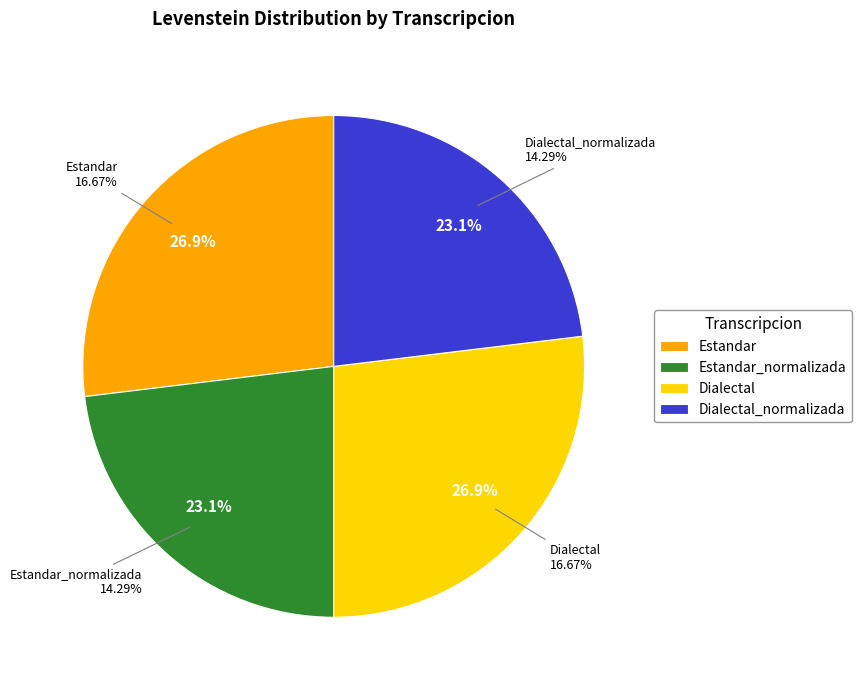

True or false: Estandar_normalizada accounts for 23% of the total.

True